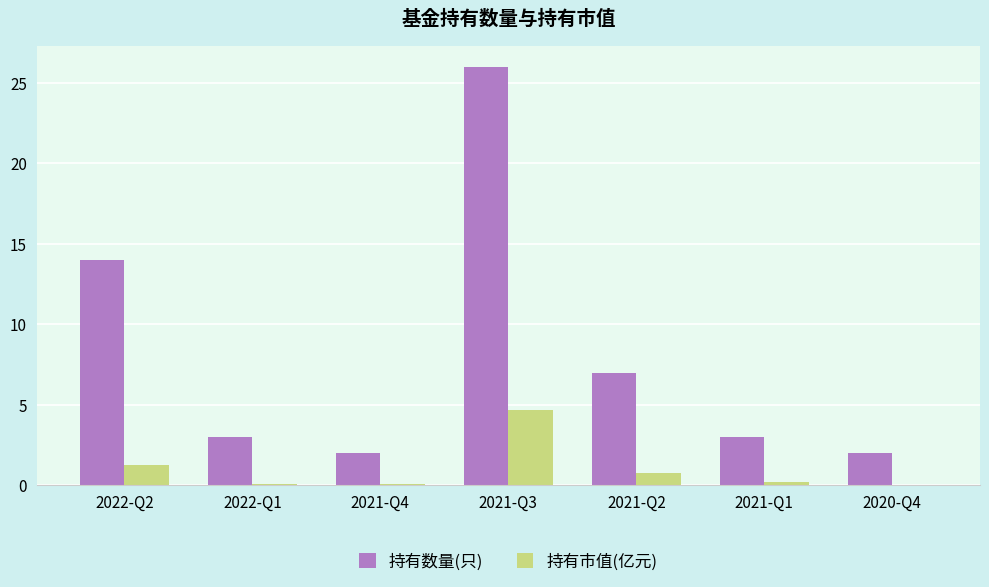

Is the value of 持有数量(只) at 2020-Q4 greater than the value of 持有市值(亿元) at 2021-Q2?

Yes